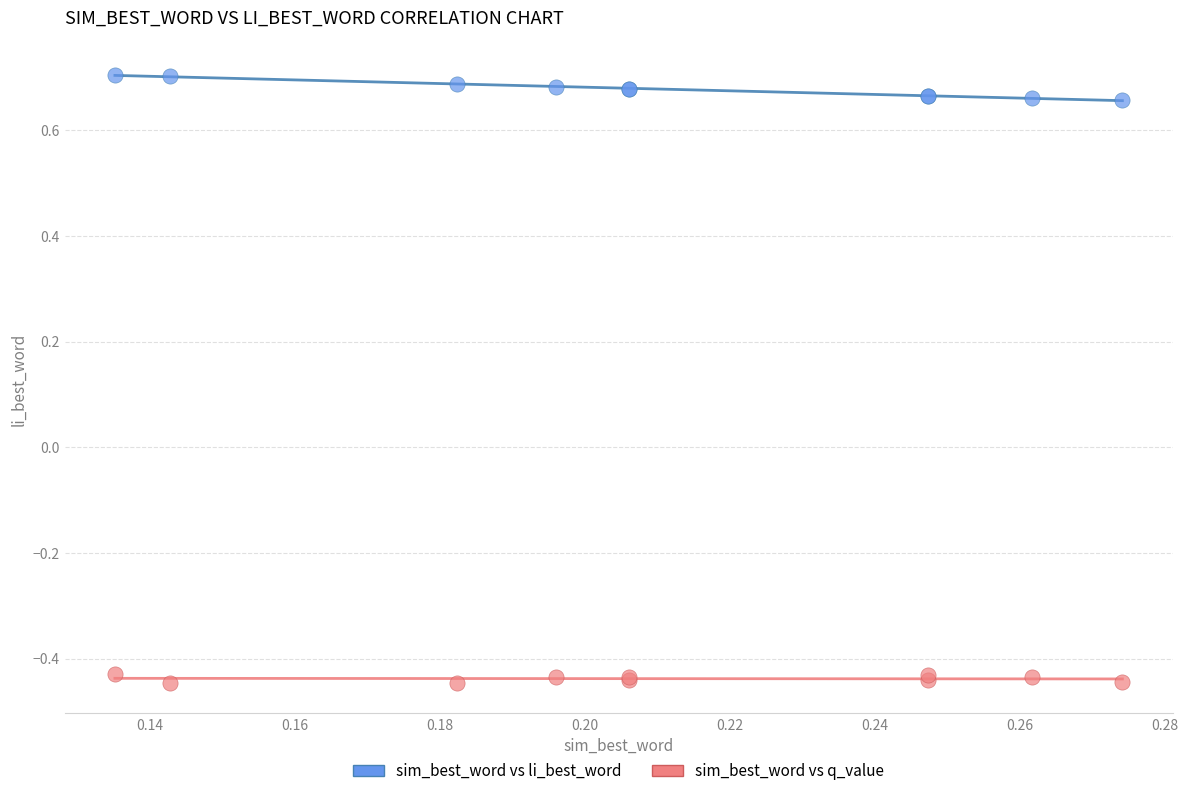

Which series contains the highest Y value?

sim_best_word vs li_best_word